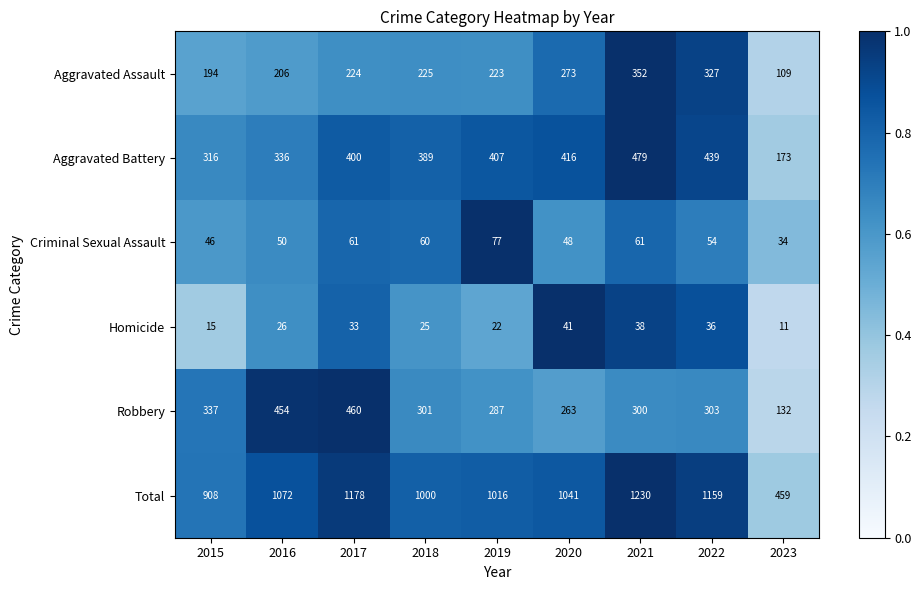

What is the total value across all series at 2019?

2032